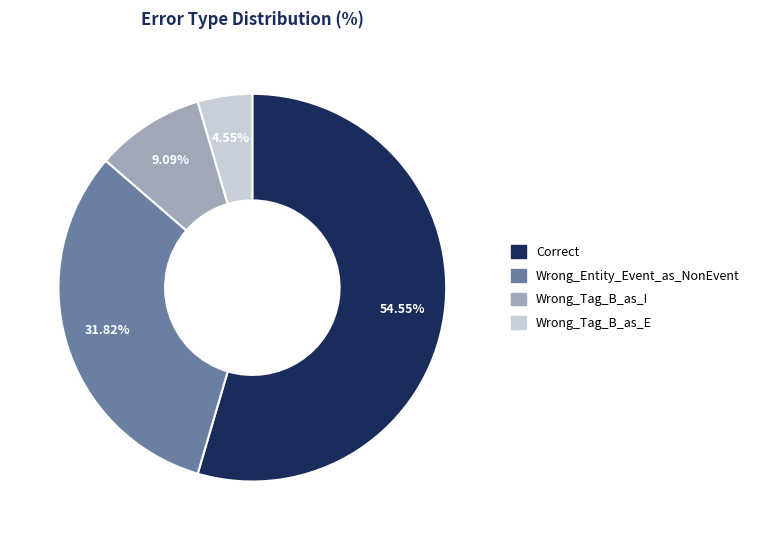

Rank the categories by value from highest to lowest.

Correct, Wrong_Entity_Event_as_NonEvent, Wrong_Tag_B_as_I, Wrong_Tag_B_as_E